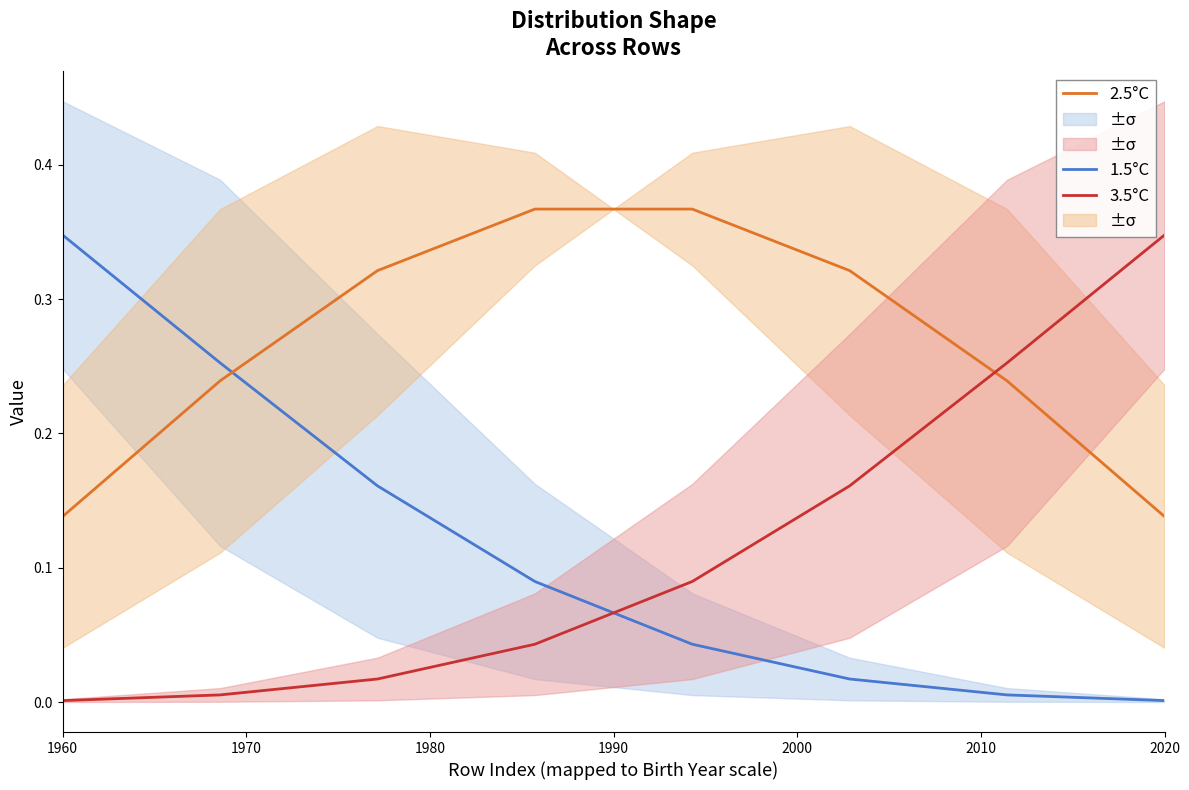

Which category has the highest value in the 3.5°C series?

2020